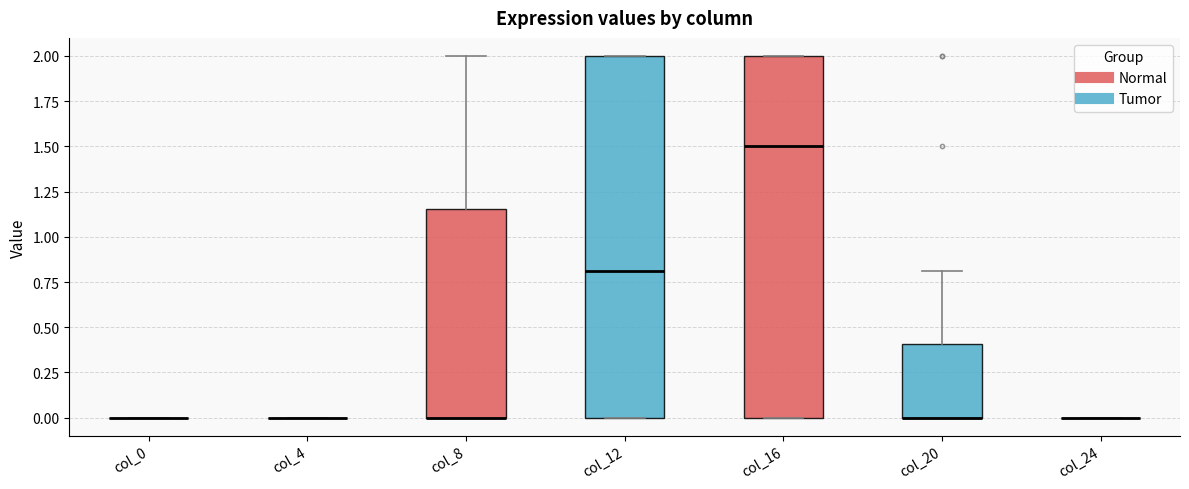

Reading left to right, transcribe this box plot: for each box, give where its median line is, the range the box spans, and where its two whiskers end, as read against the y-axis. The values are not printed on the chart, so give them approximately, as read against the axis.

col_0: box collapsed to a line at 0.00, whiskers 0.00 to 0.00
col_4: box collapsed to a line at 0.00, whiskers 0.00 to 0.00
col_8: median 0.00 (drawn on the box's lower edge), box 0.00 to 1.15, whiskers 0.00 to 2.00
col_12: median 0.80, box 0.00 to 2.00, whiskers 0.00 to 2.00
col_16: median 1.50, box 0.00 to 2.00, whiskers 0.00 to 2.00
col_20: median 0.00 (drawn on the box's lower edge), box 0.00 to 0.40, whiskers 0.00 to 0.80
col_24: box collapsed to a line at 0.00, whiskers 0.00 to 0.00